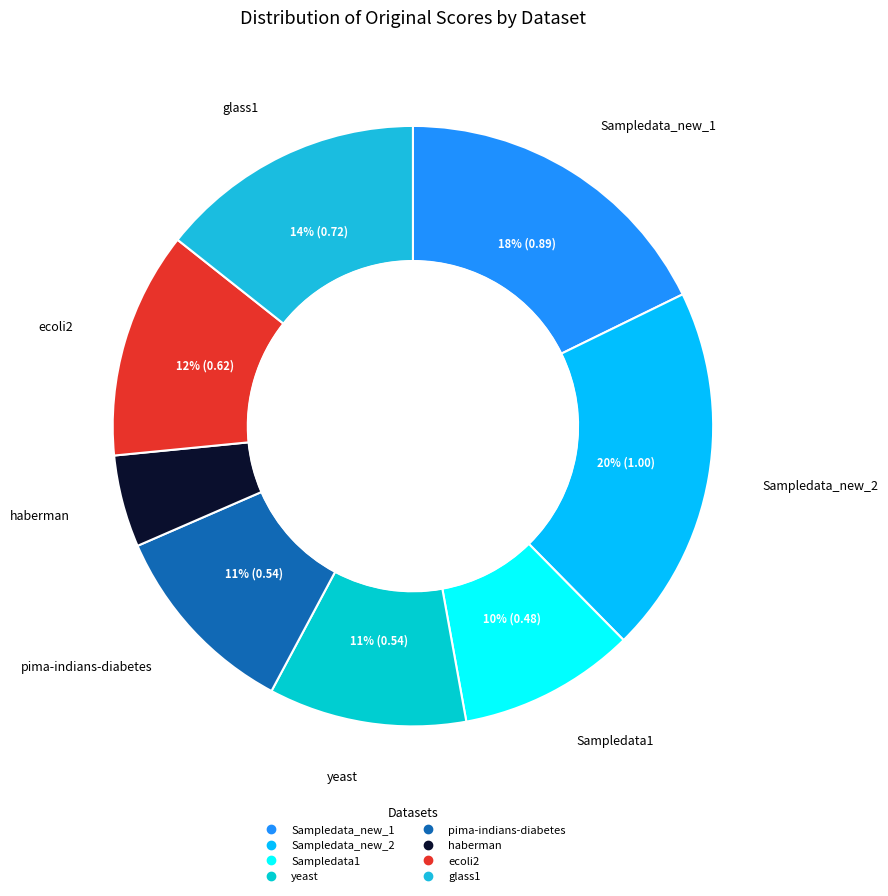

To the nearest percent, what is the average slice percentage?

12%